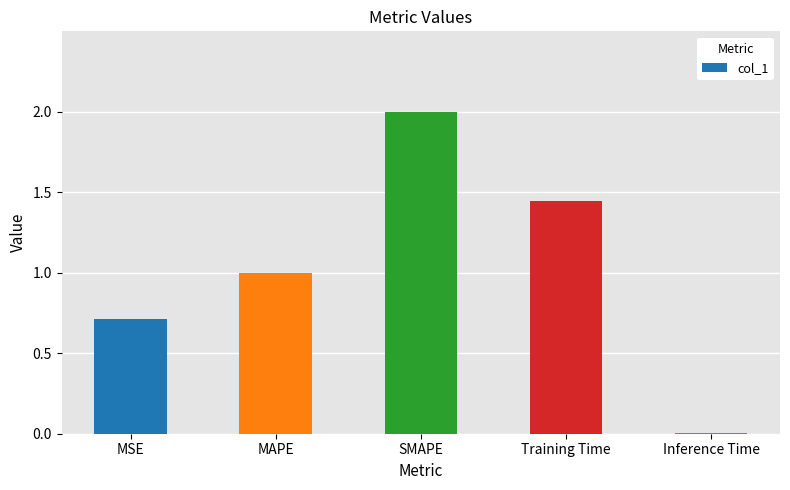

Which category has the highest value across all series?

SMAPE